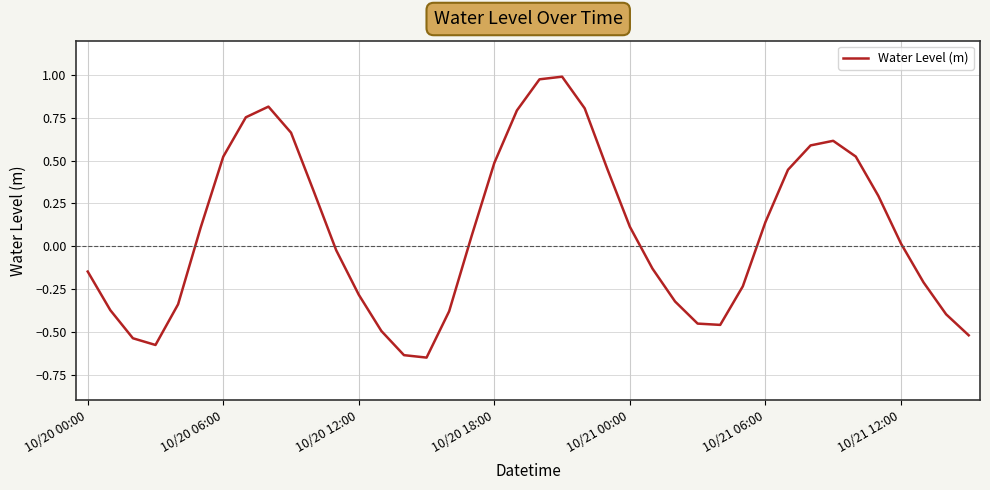

Does the chart have visible grid lines?

Yes